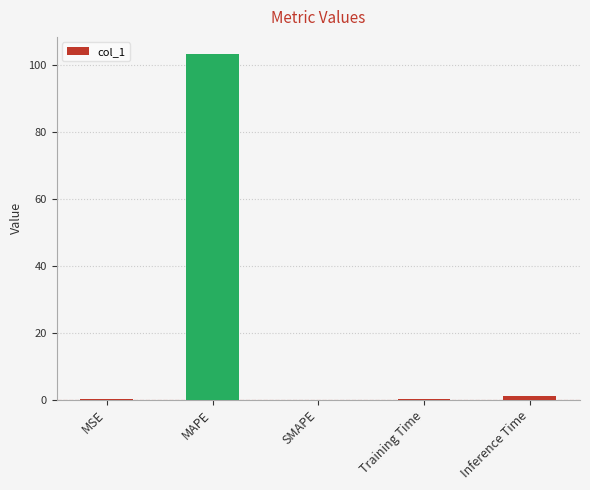

What is the approximate value at MAPE?

103.3